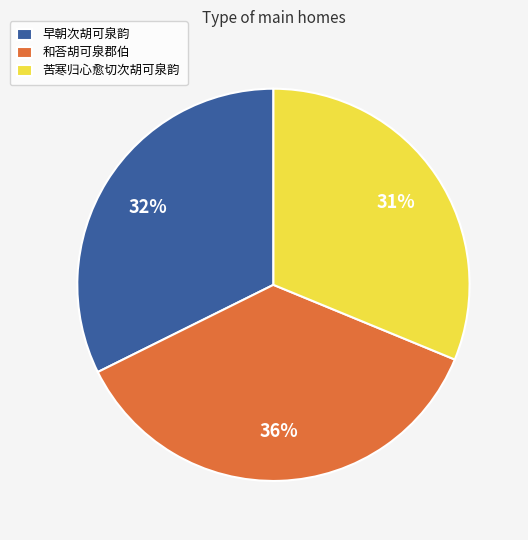

True or false: 苦寒归心愈切次胡可泉韵 accounts for 31% of the total.

True